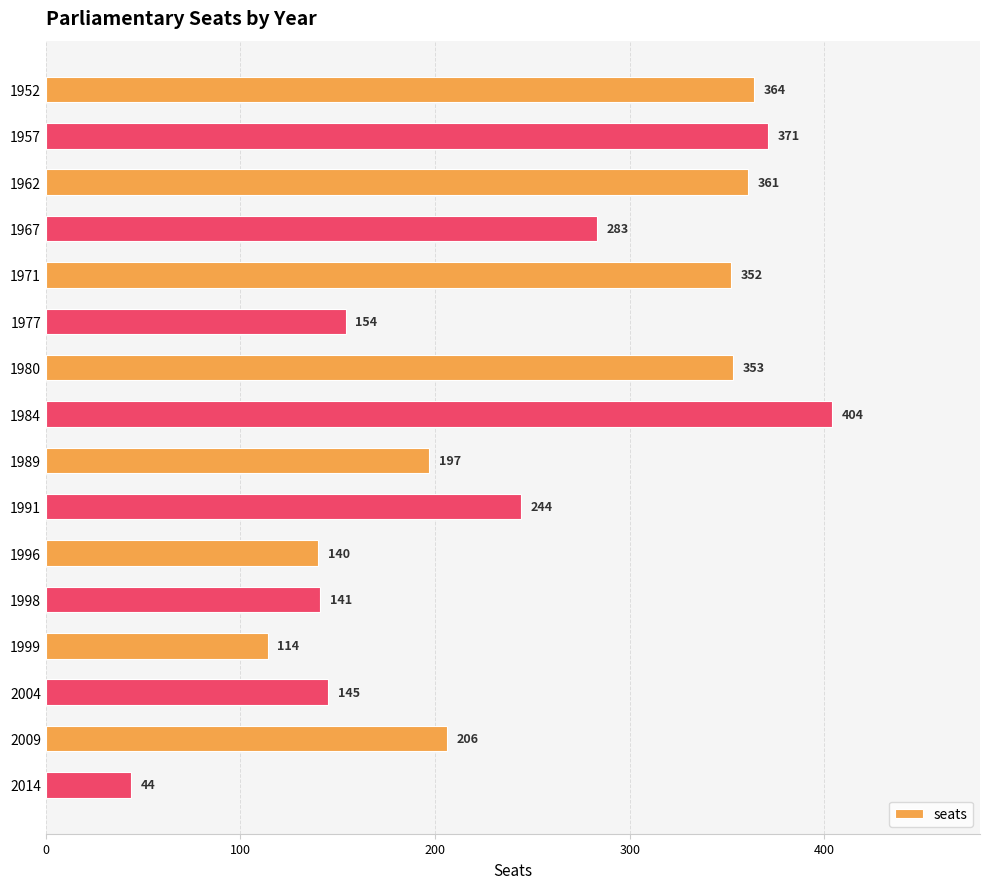

The value at 1967 is 283. True or false?

True